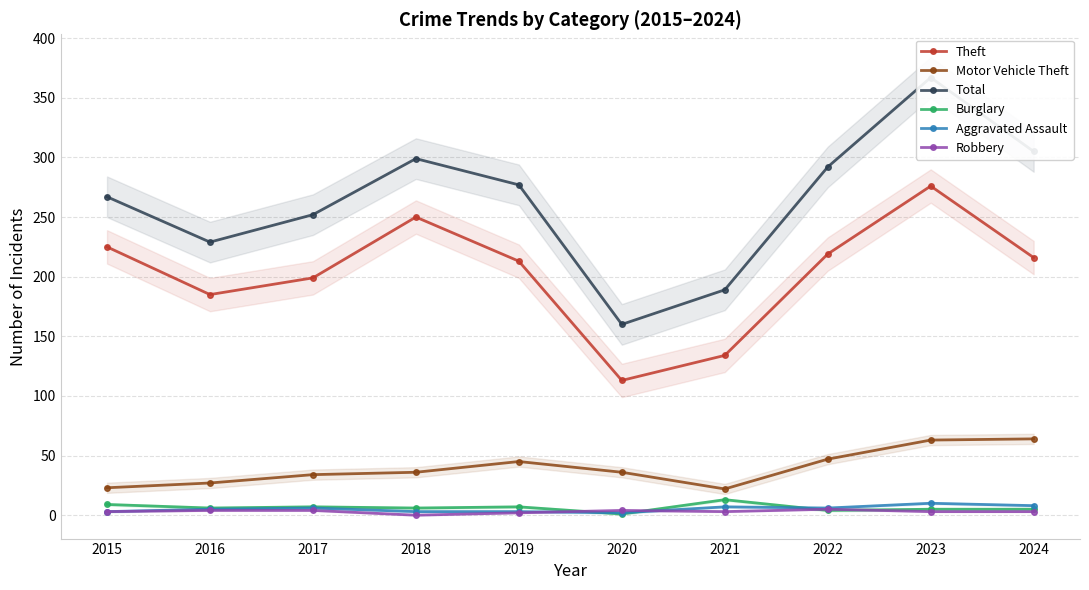

True or false: Theft has a value of 219 at 2022.

True